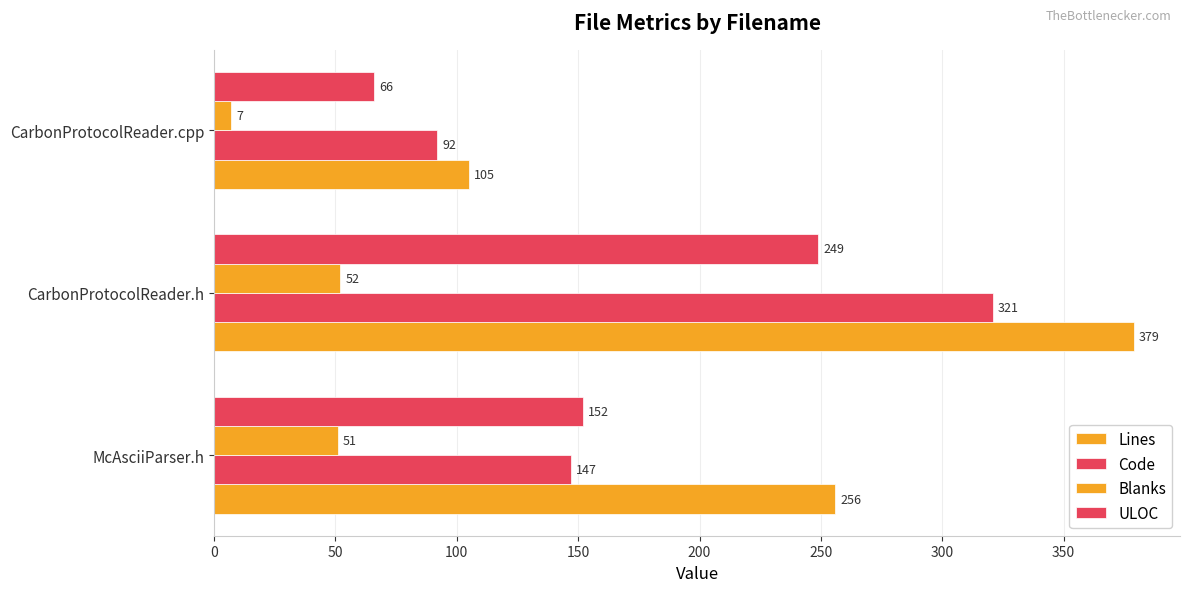

What is the sum of all Blanks values?

110